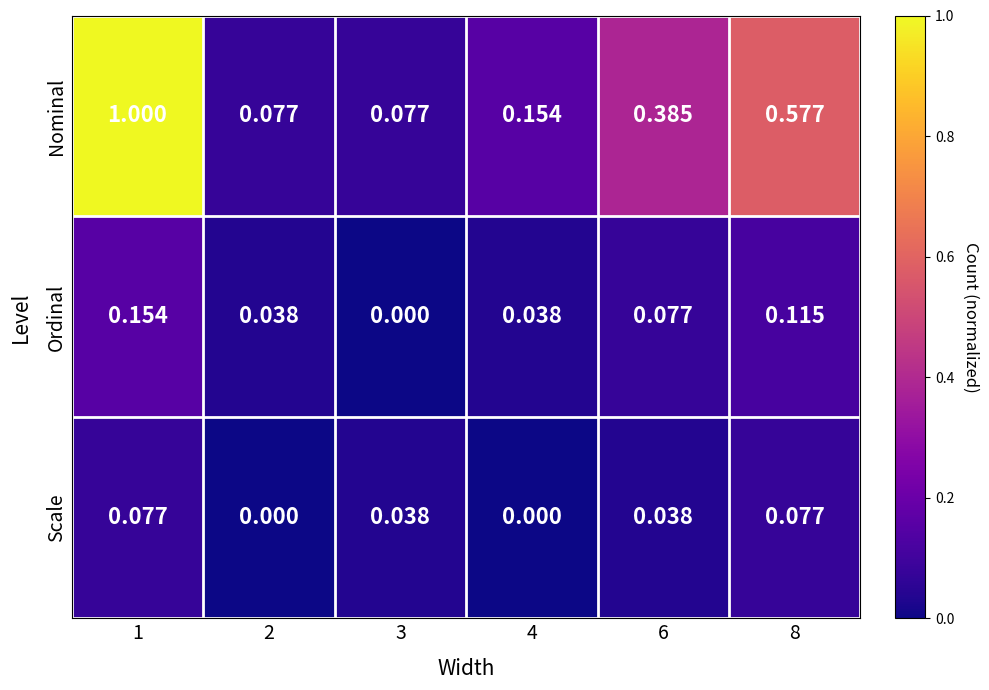

Rank the series at 2 from highest to lowest value.

Nominal, Ordinal, Scale